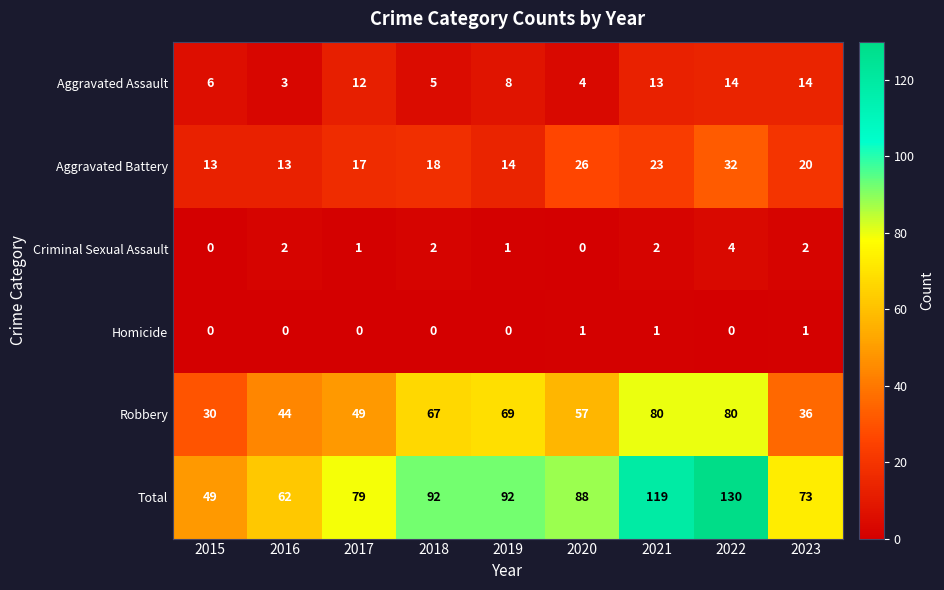

What is the difference between the maximum and minimum values in the Total series?

81